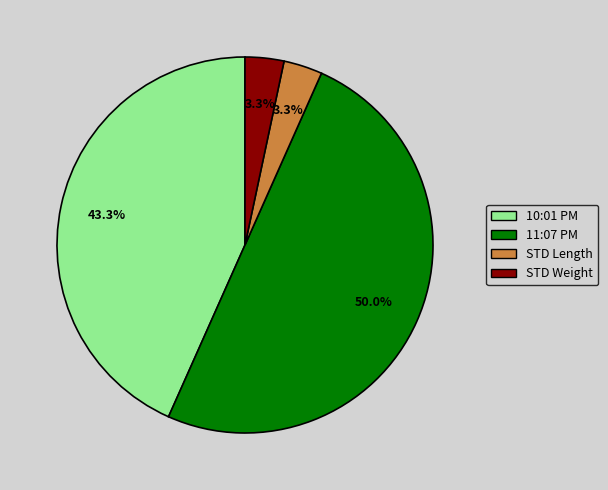

To the nearest percent, what is the combined percentage of STD Length and 11:07 PM?

53%